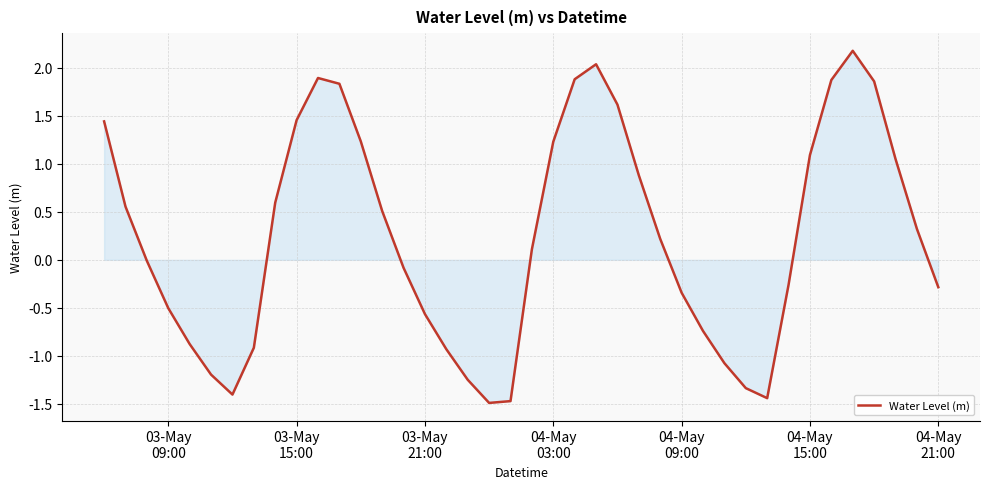

What is the greatest value displayed?

2.2